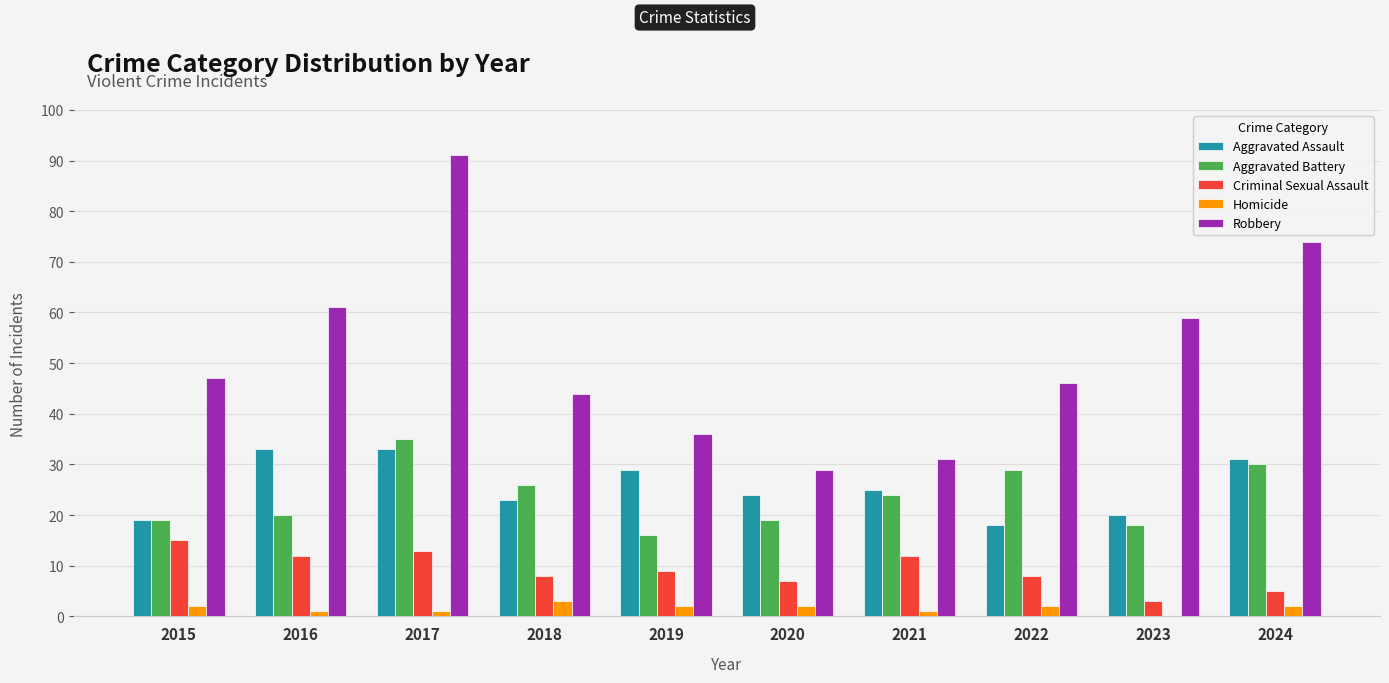

Which series has the largest total across all categories?

Robbery